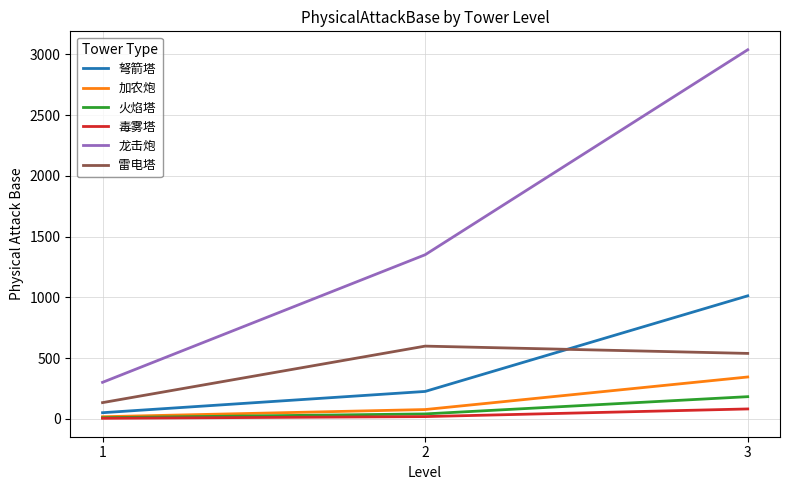

What is the average value of the 火焰塔 series?

77